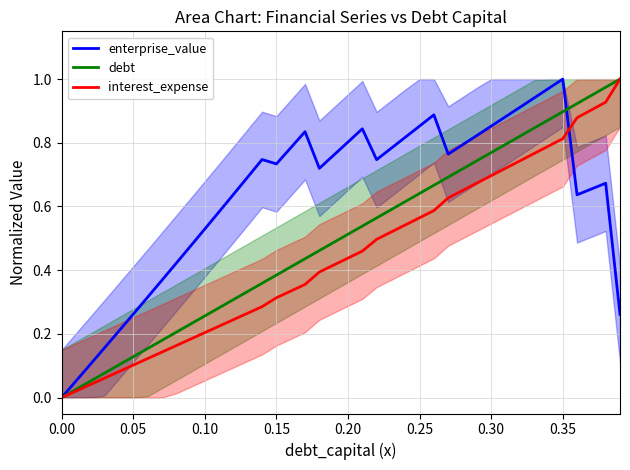

How many values in enterprise_value are above zero?

39